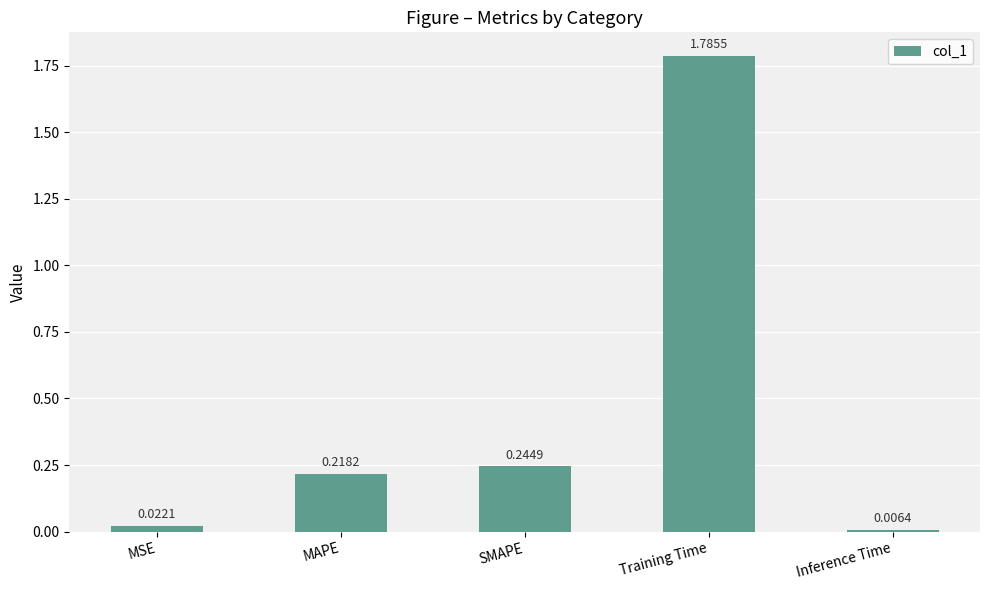

What is the sum of all values?

2.3